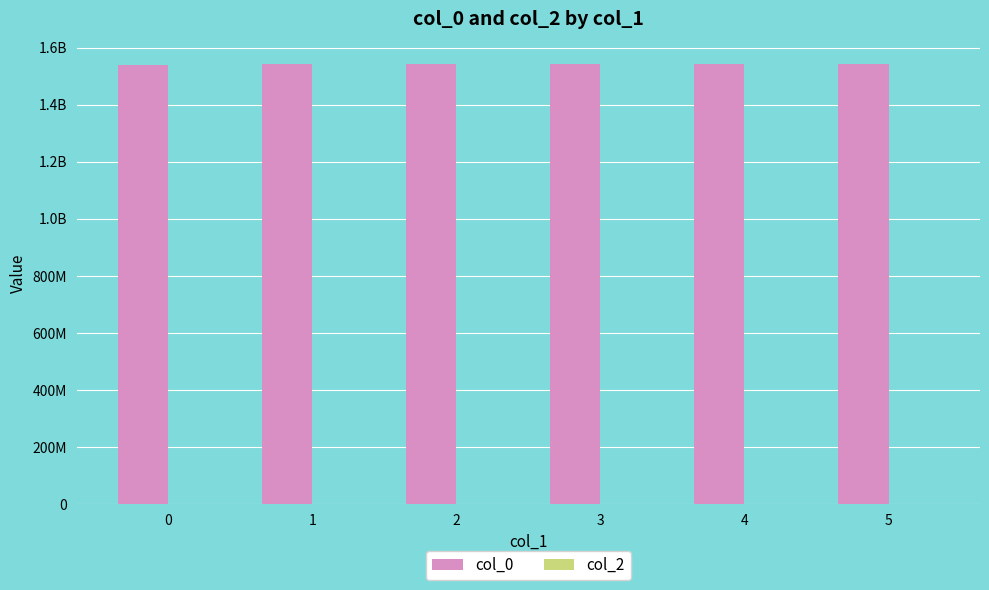

Does the chart contain any negative values?

No